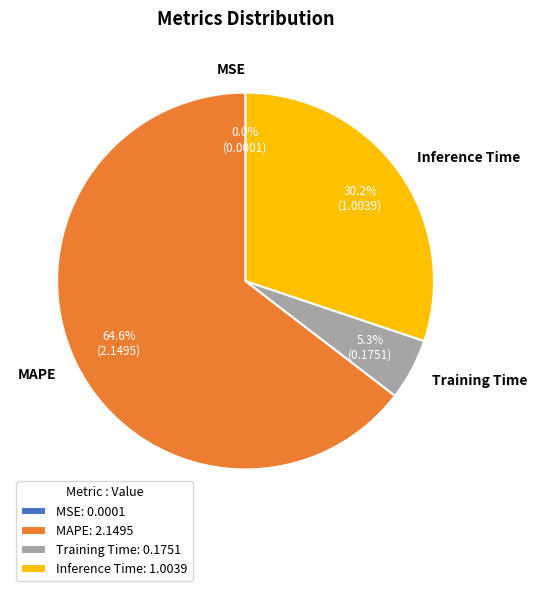

Combined, do MAPE and Inference Time account for over 50%?

Yes